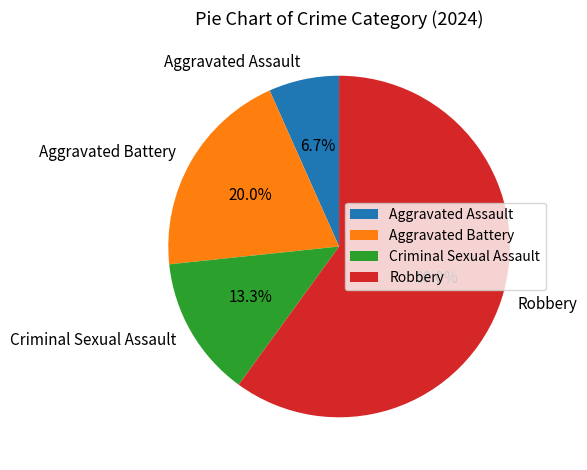

Rank the categories by value from lowest to highest.

Aggravated Assault, Criminal Sexual Assault, Aggravated Battery, Robbery